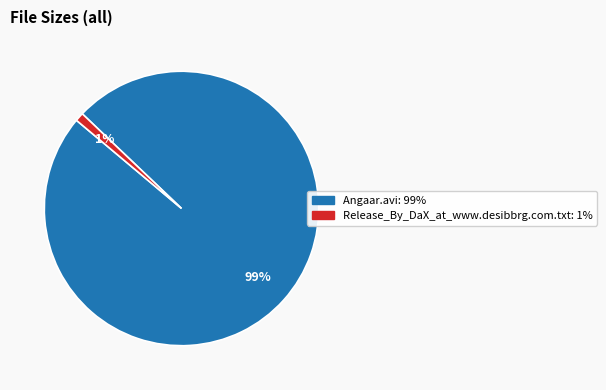

What is the largest slice in the pie chart?

Angaar.avi